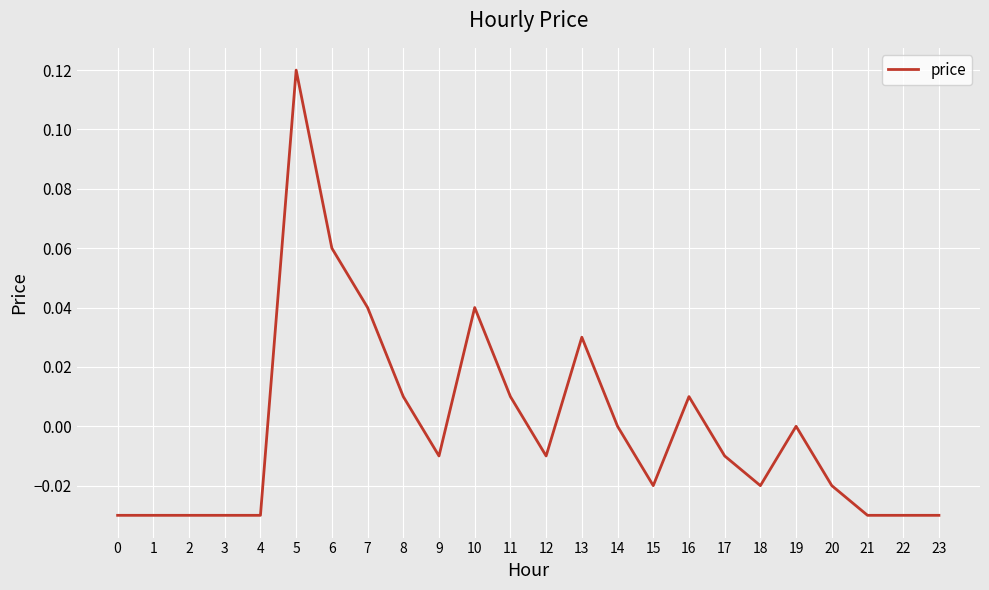

Which category has the highest value across all series?

5